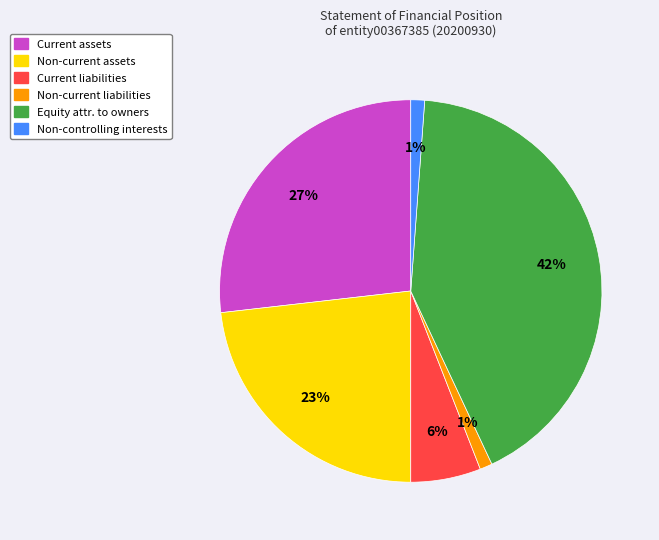

Does any single category account for the majority?

No